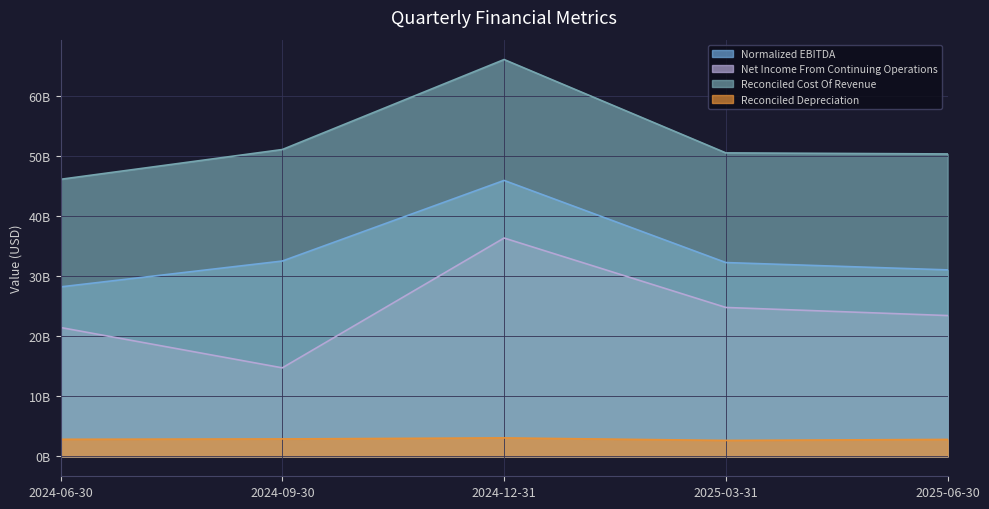

True or false: Reconciled Depreciation has more than 0 interior local peaks.

True